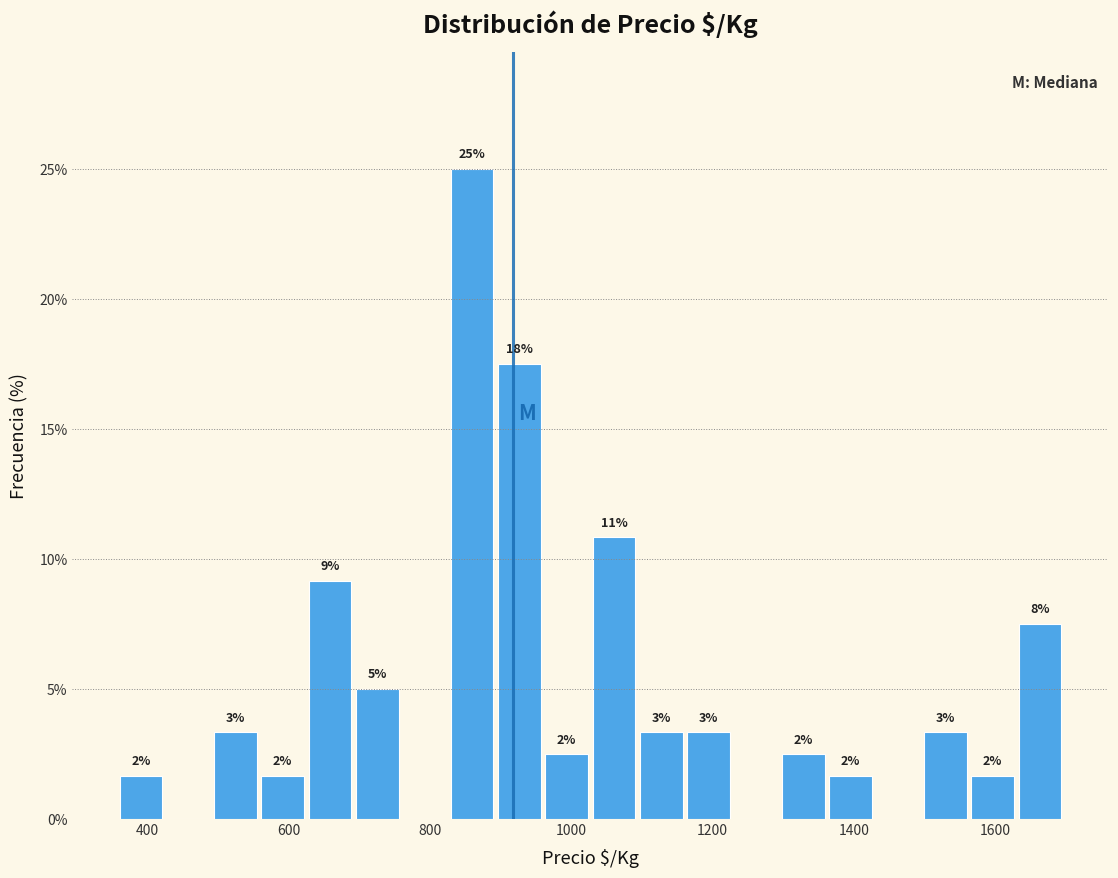

Read against the x-axis, roughly where is the centre of the tallest bar?

860